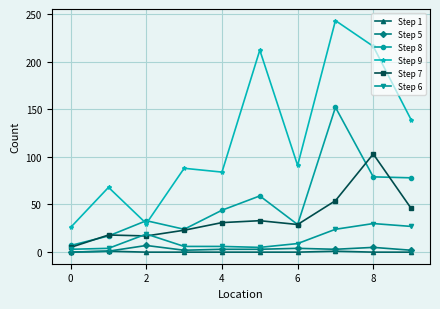

Which series has the largest total across all categories?

Step 9